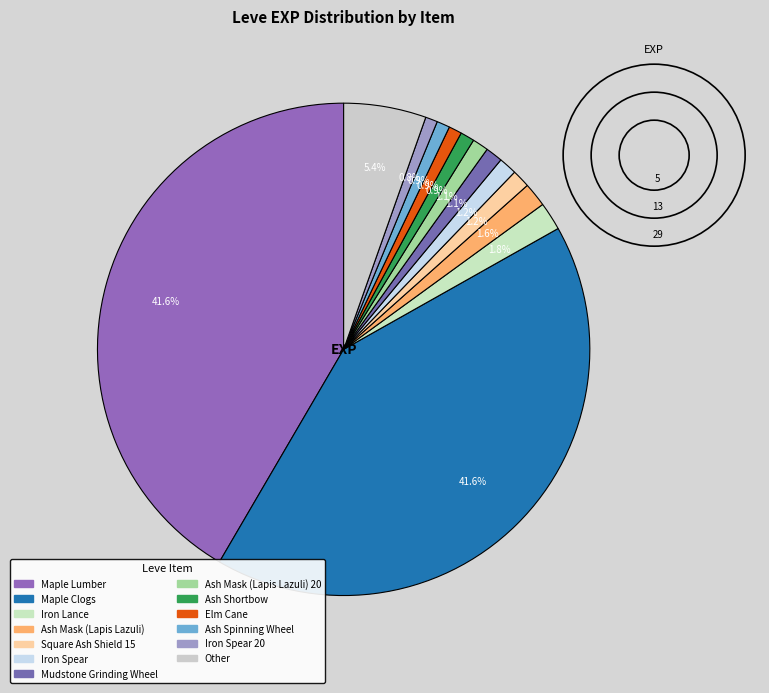

How many slices are in this pie chart?

13